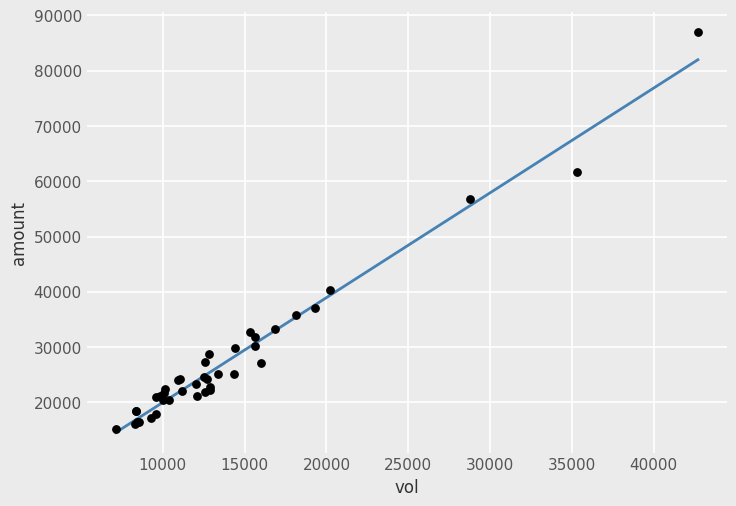

What Y value in the scatter plot is closest to 51160?

56768.6